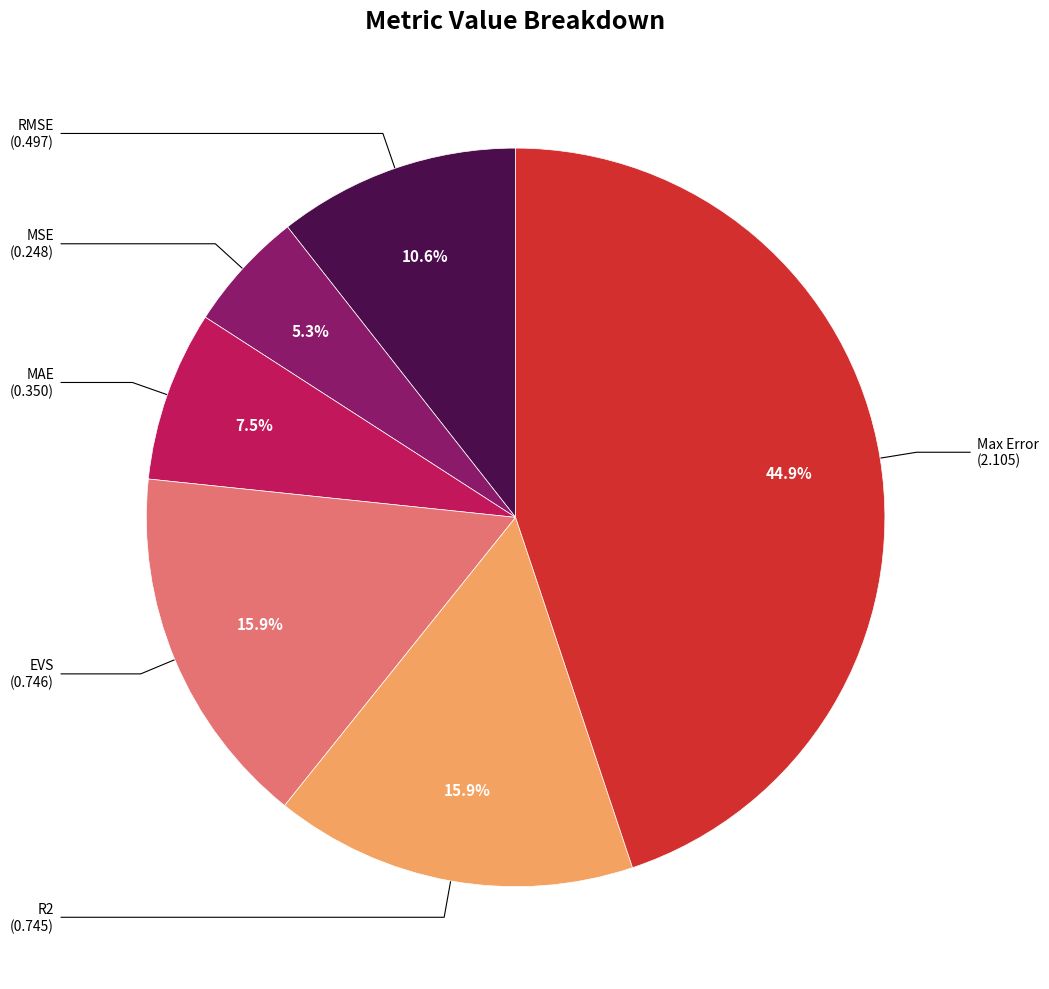

To the nearest percent, what is the difference between the largest and smallest slice percentages?

40%